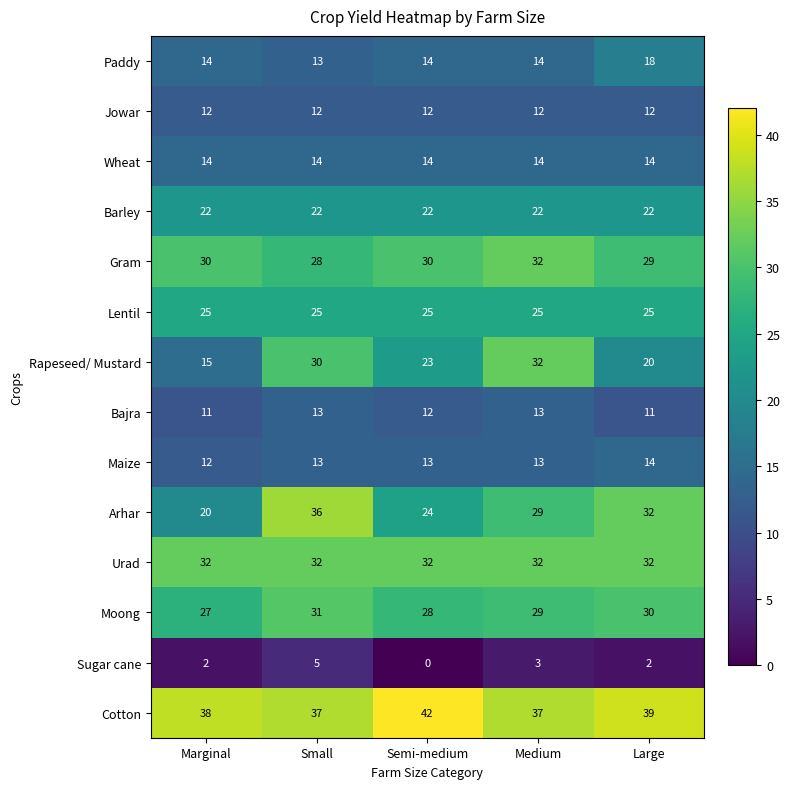

At how many categories does at least one series exceed 10?

5